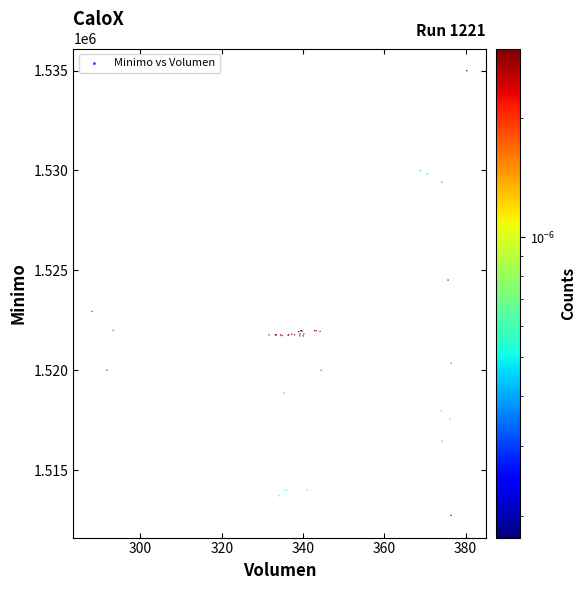

What Y value in the scatter plot is closest to 1523862?

1524513